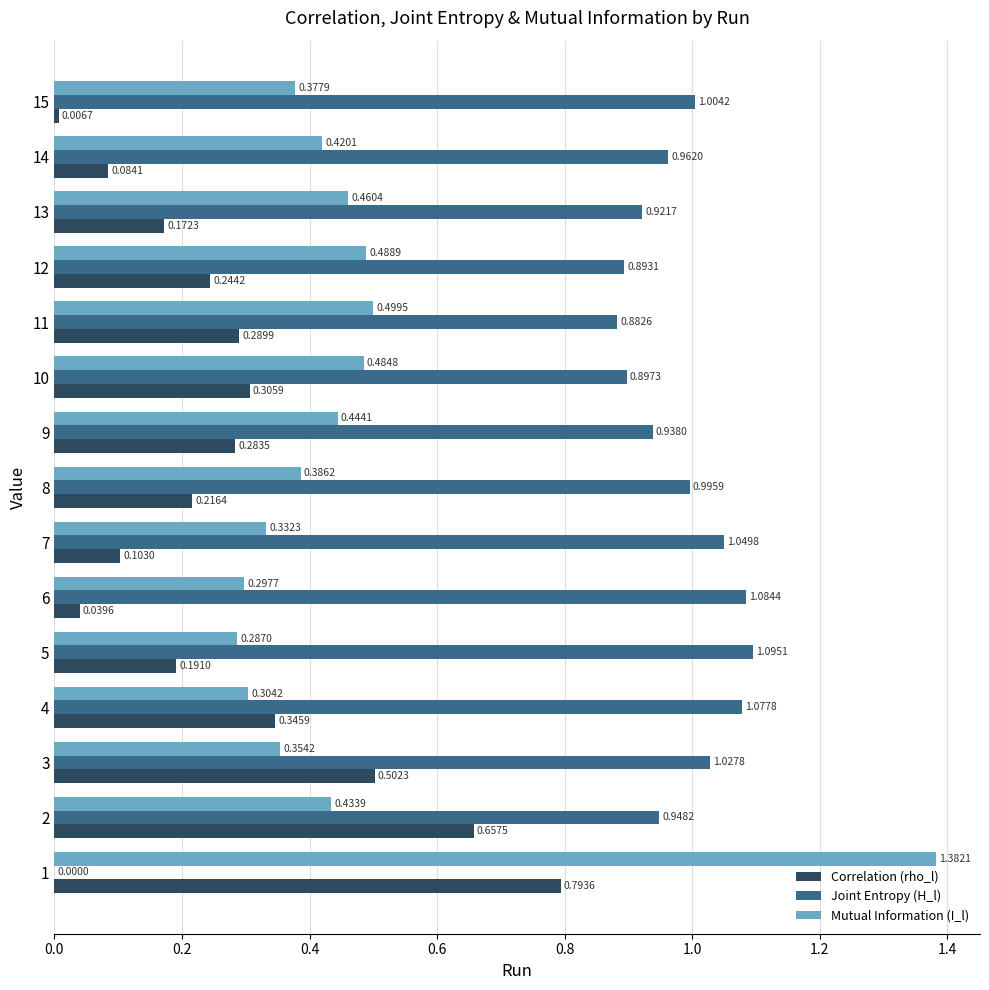

Which series has the largest total across all categories?

Joint Entropy (H_l)